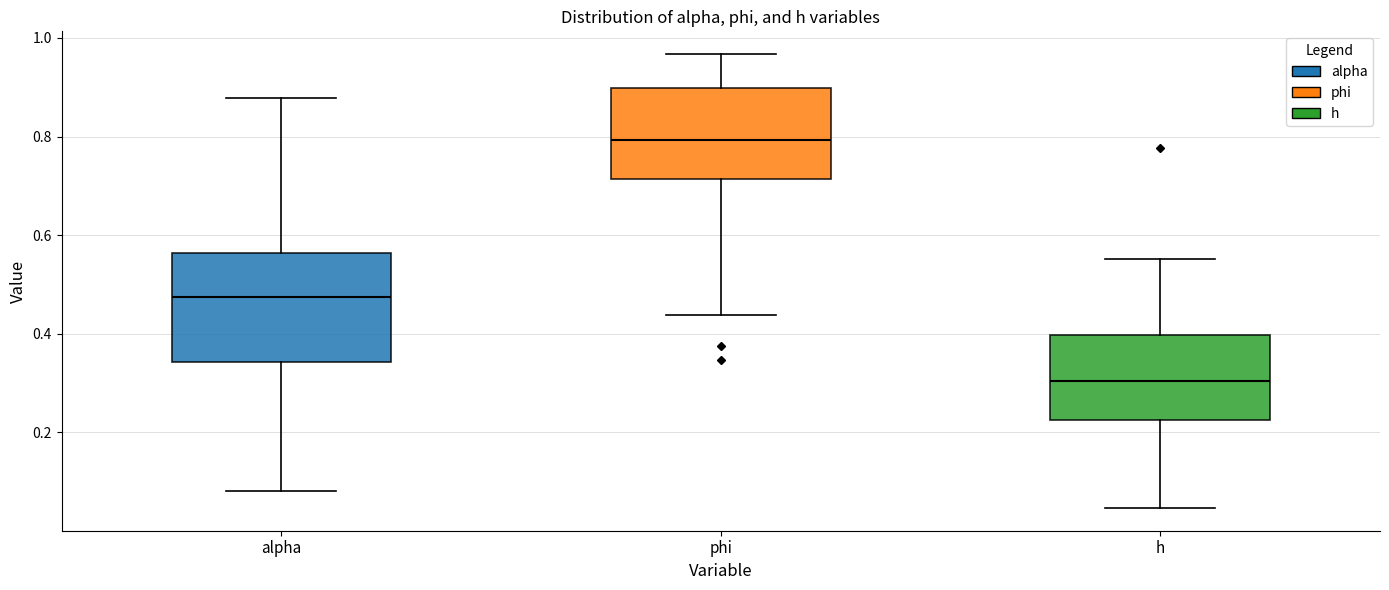

Which box's median line is the lowest?

h